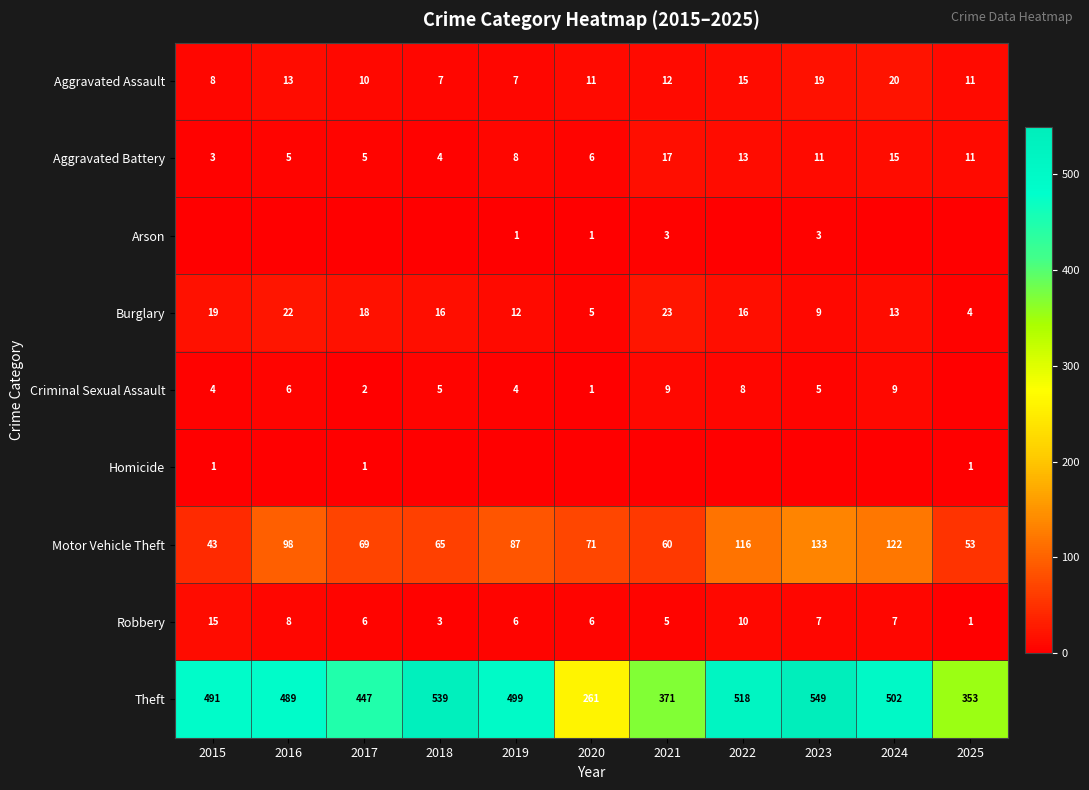

At which category does the chart reach its peak across all series?

2023